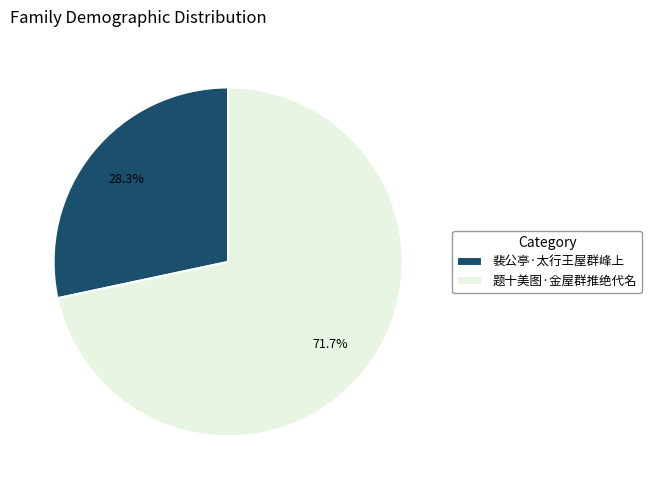

Does 题十美图·金屋群推绝代名 account for over 50% of the chart?

Yes